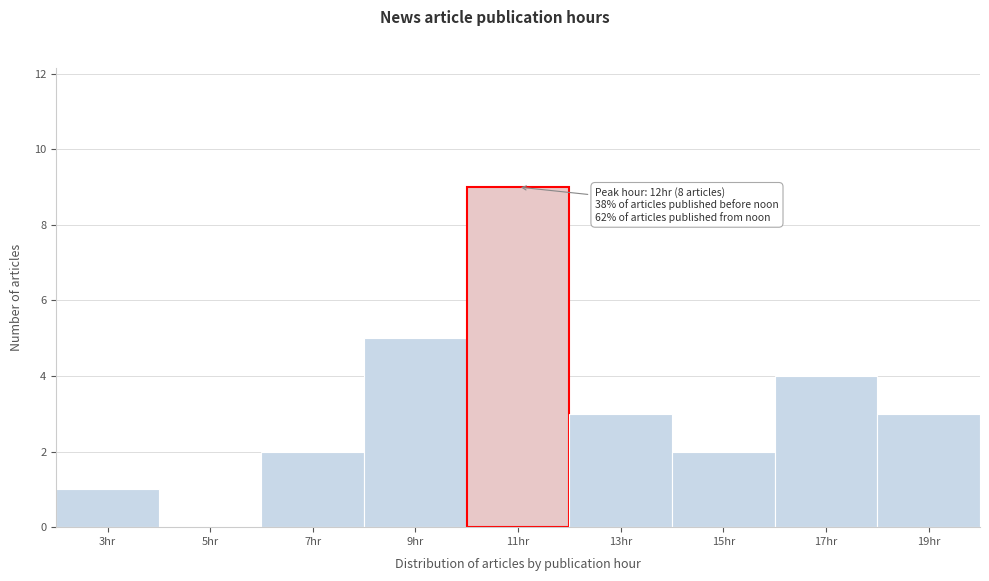

Reading left to right, what are all the values shown in this chart?

3hr=1	5hr=0	7hr=2	9hr=5	11hr=9	13hr=3	15hr=2	17hr=4	19hr=3